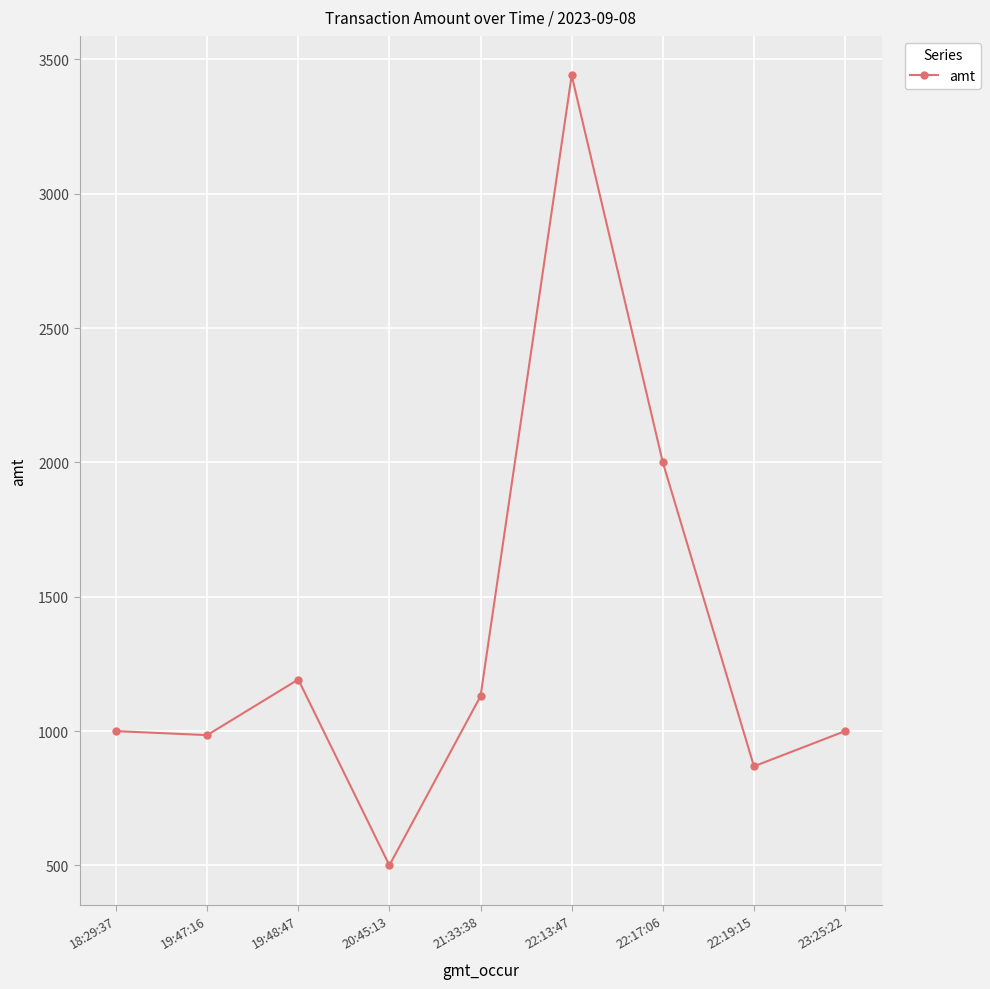

What is the label of the 8th point from the left?

22:19:15